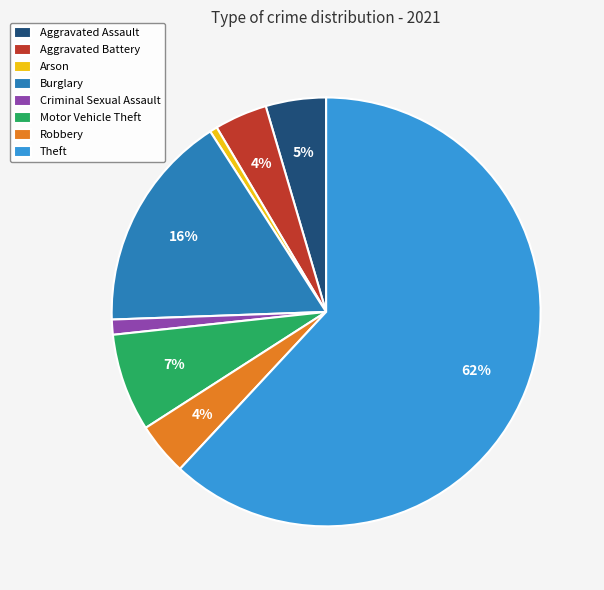

To the nearest percent, what is the difference between the Arson and Theft slice percentages?

61%